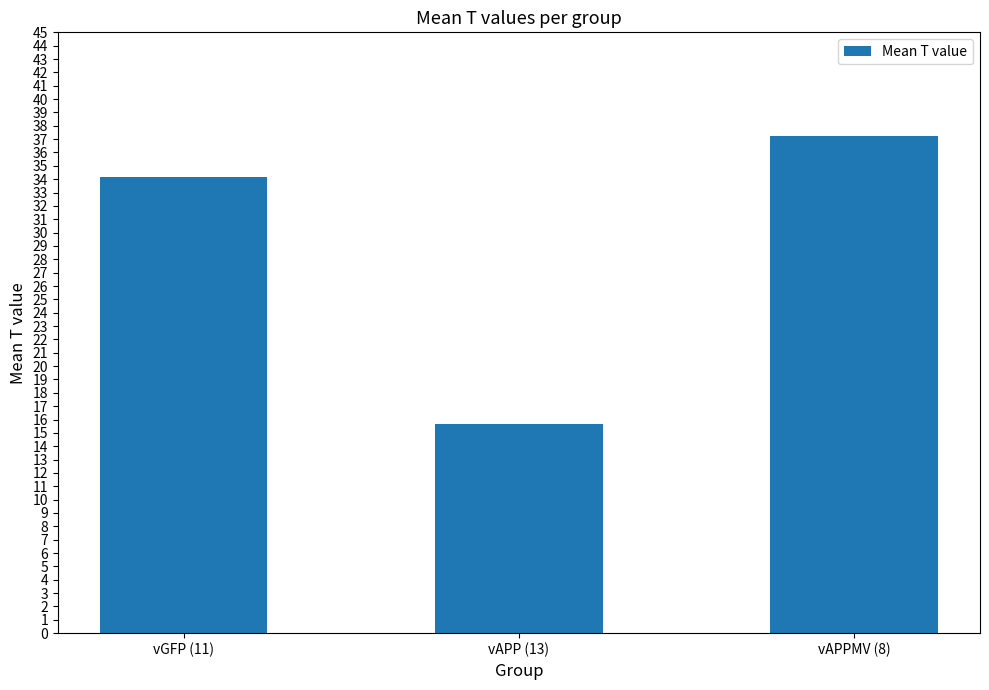

What is the average value?

29.0